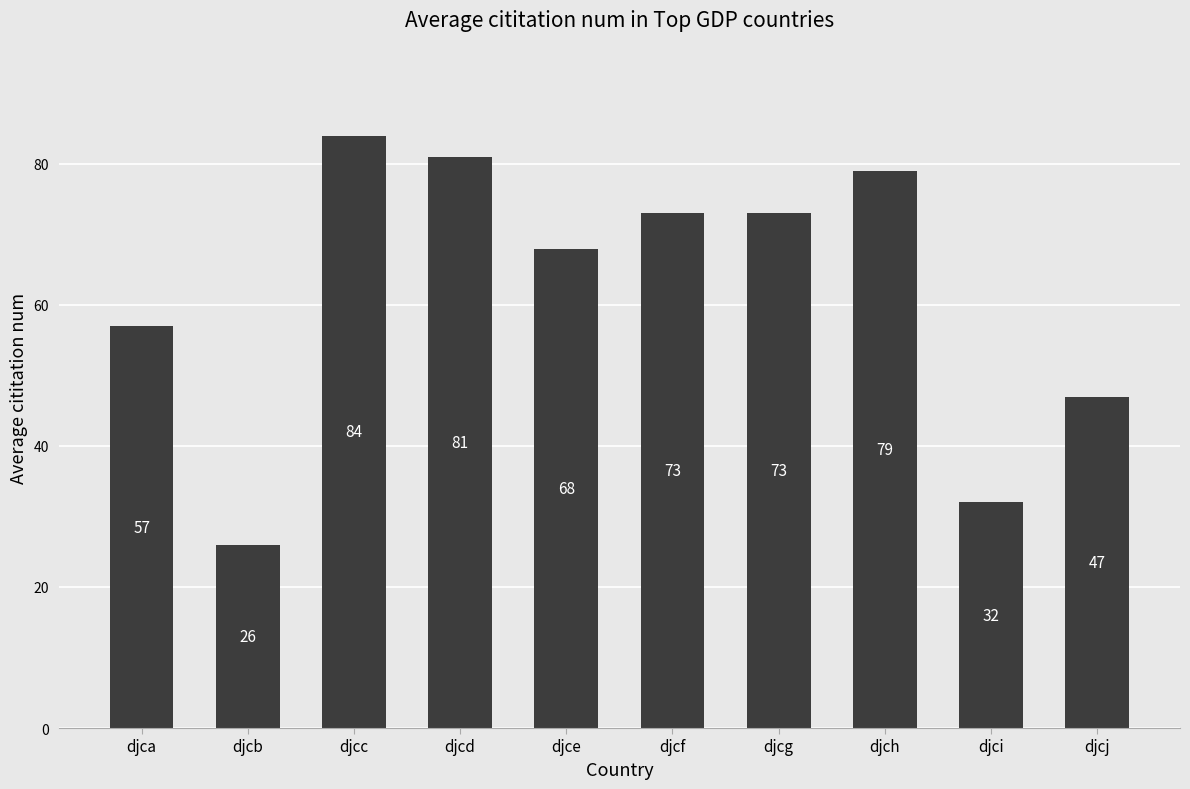

True or false: the data shows 32 at djci.

True